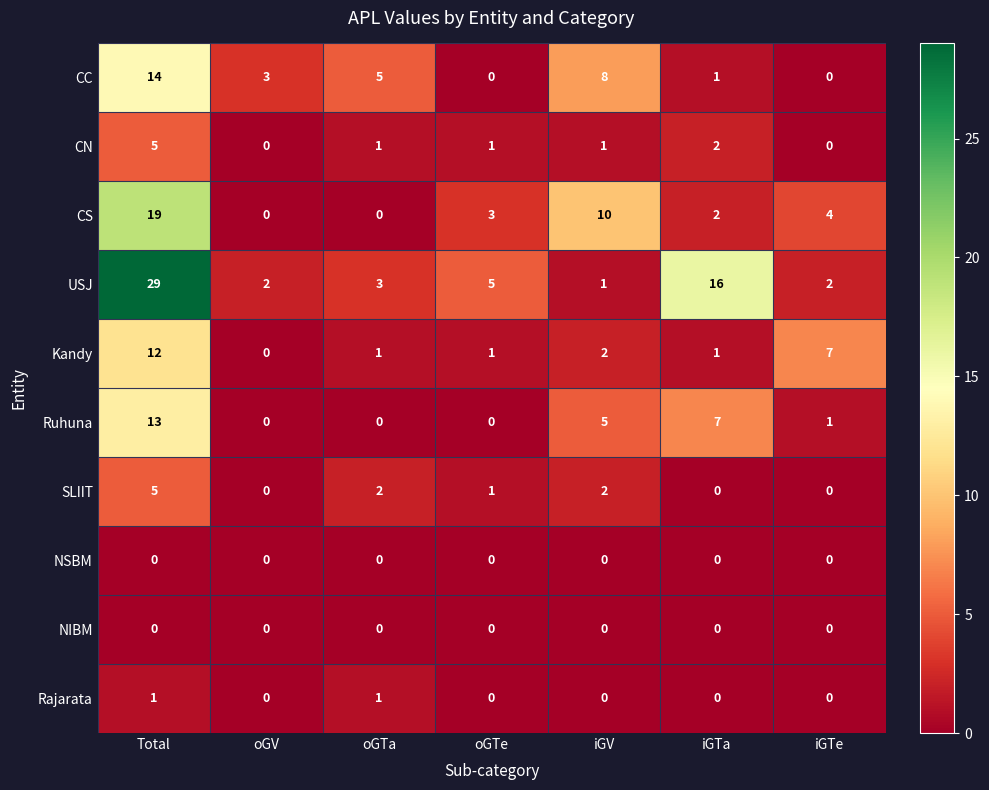

What is the greatest value displayed?

29